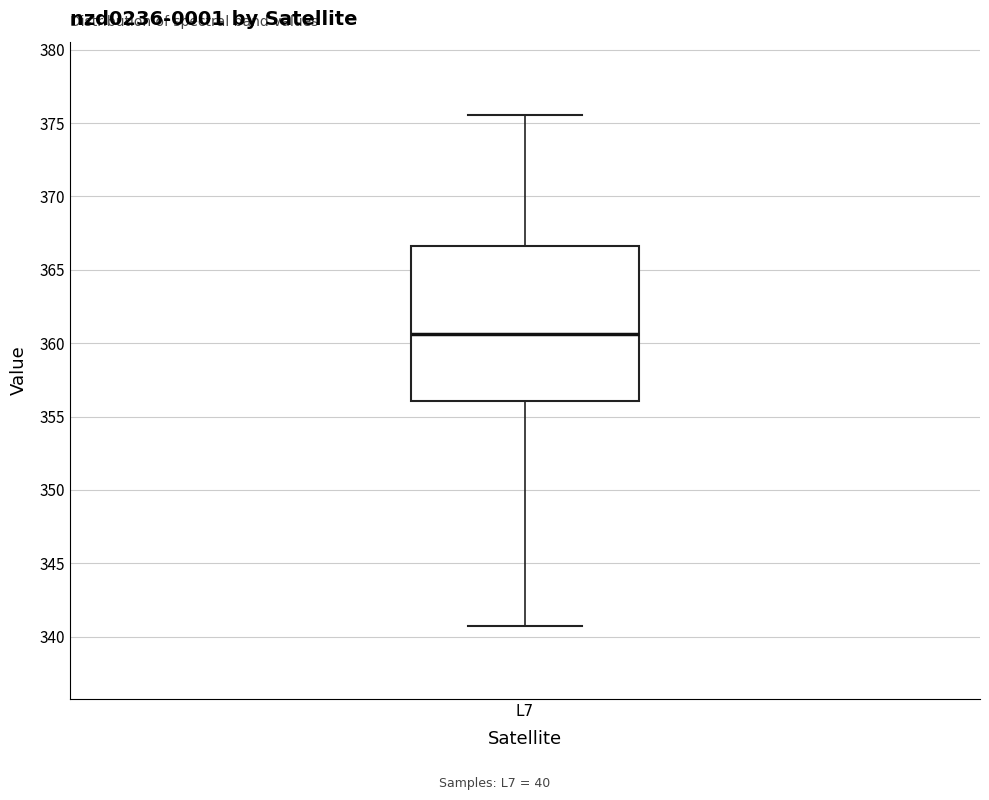

Transcribe this box plot: give where the median line is, the range the box spans, and where the two whiskers end, as read against the y-axis. The values are not printed on the chart, so give them approximately, as read against the axis.

median 360.5, box 356.0 to 366.5, whiskers 340.5 to 375.5